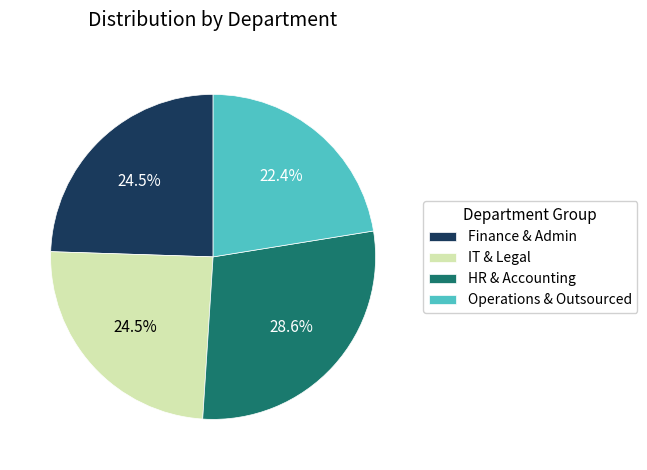

To the nearest percent, what is the average slice percentage?

25%